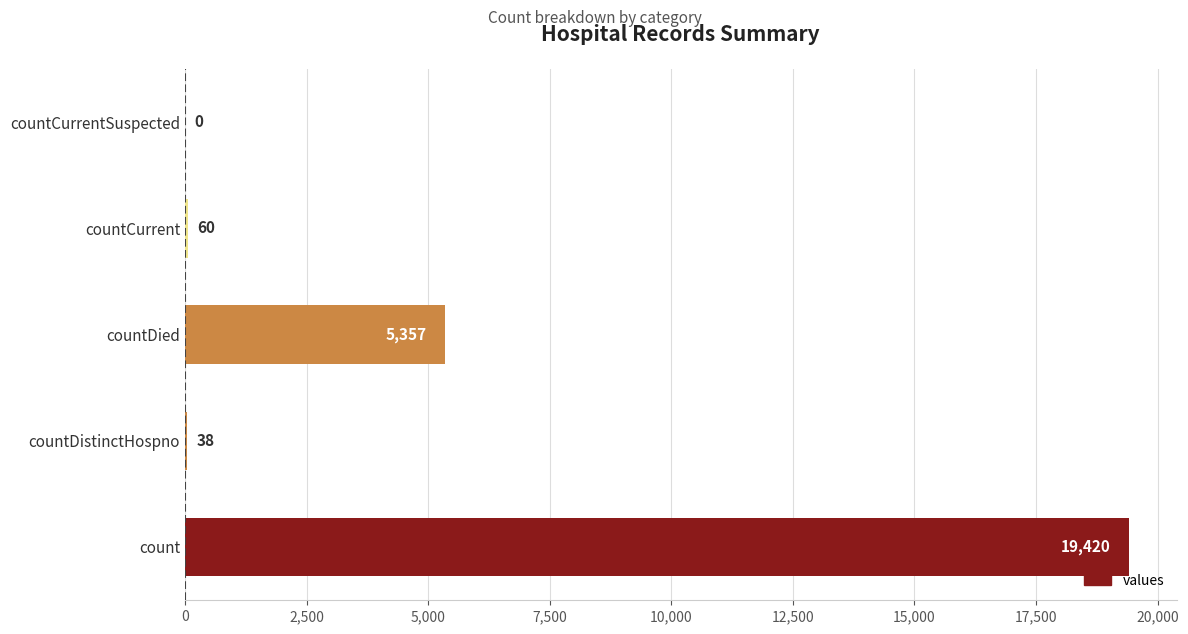

Is it true that the value at count is 12816?

False